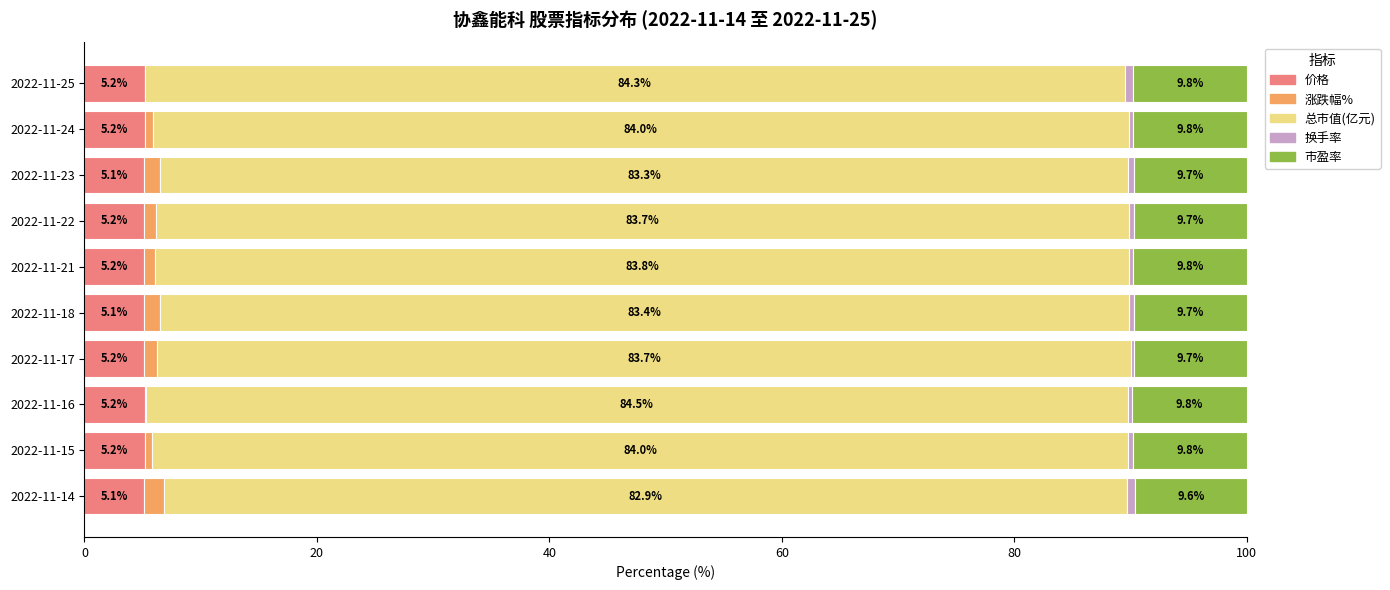

What is the total value across all series at 2022-11-22?

100.0